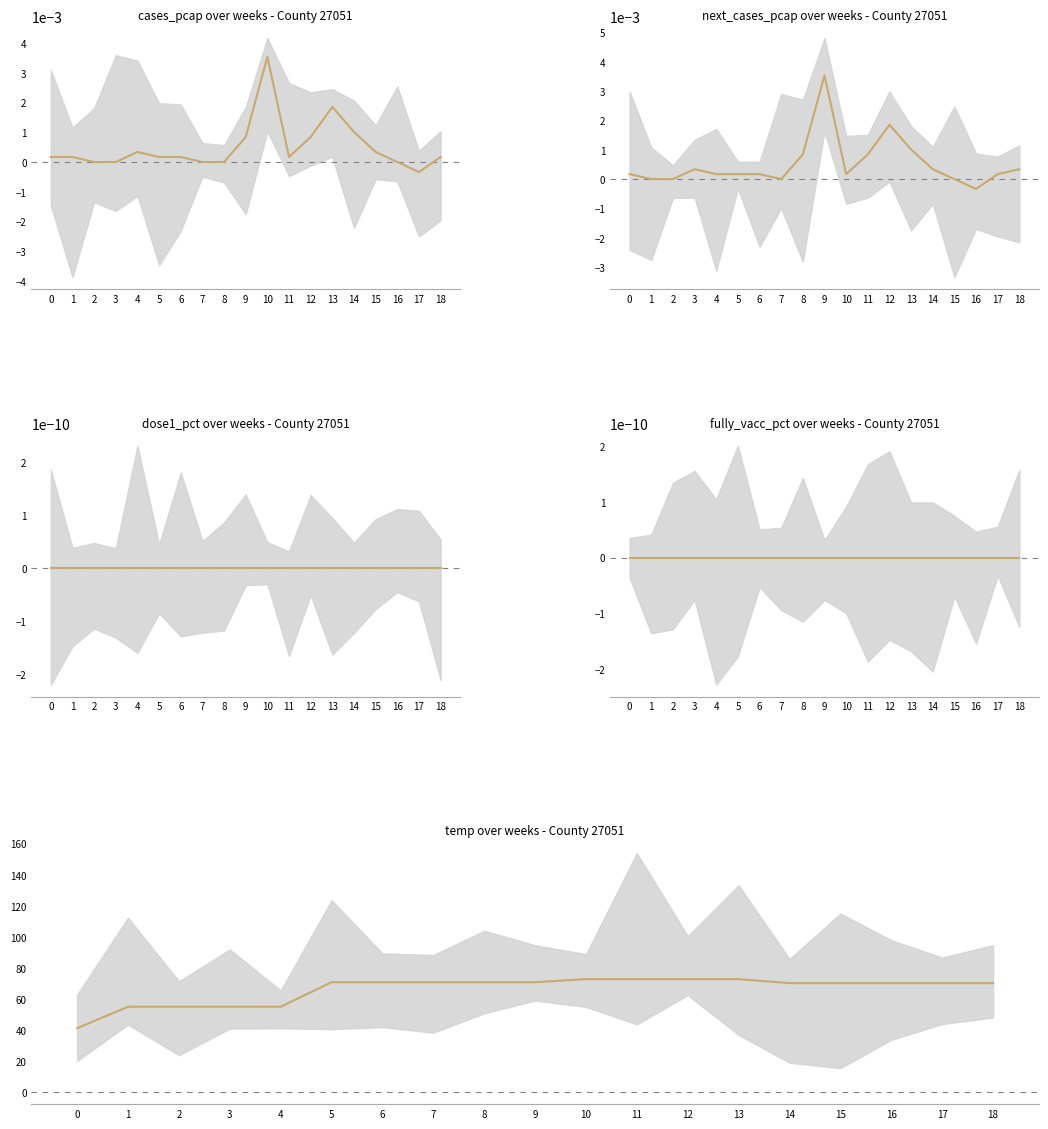

True or false: temp and fully_vacc_pct cross at least once.

False